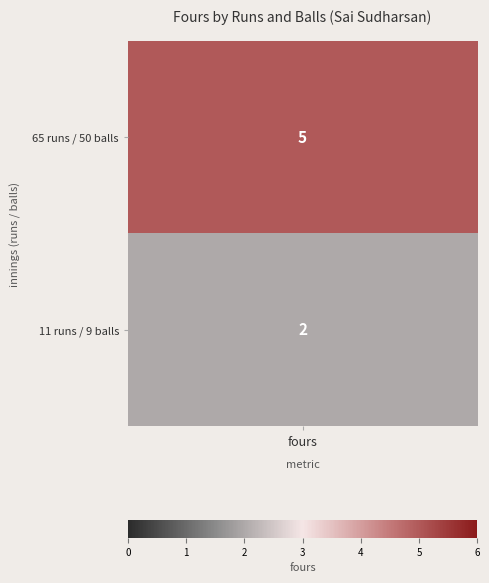

How many values are between 2 and 5?

2